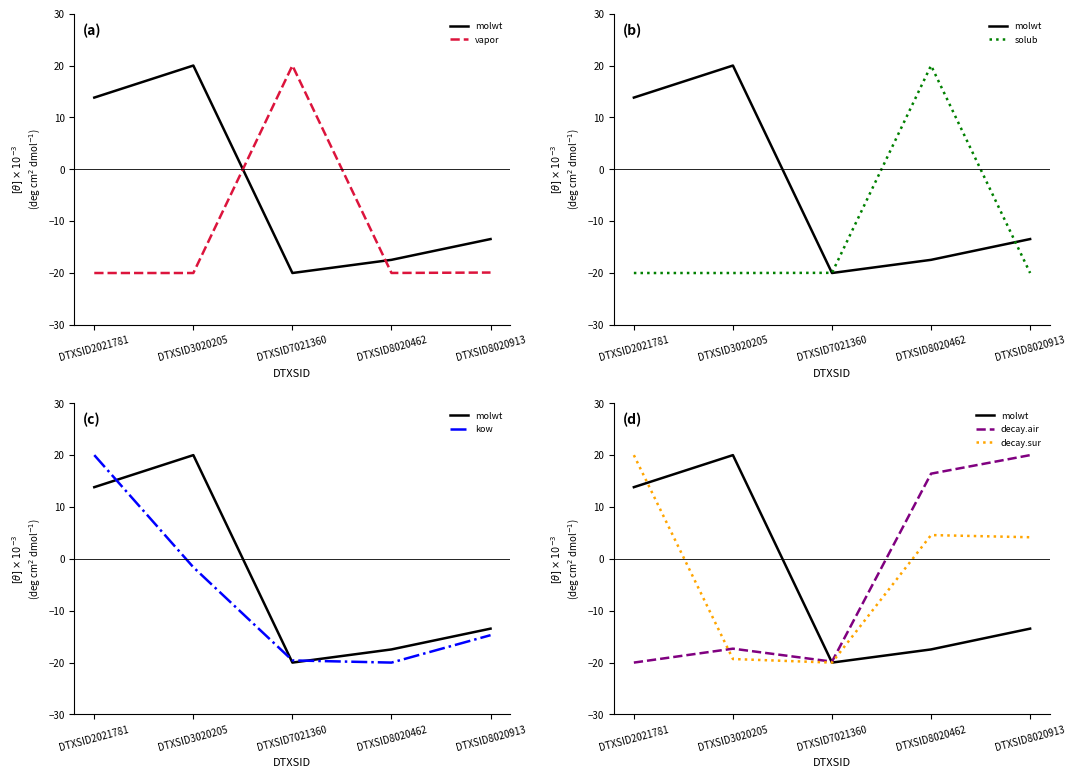

At which label is kow closest to 0?

DTXSID3020205